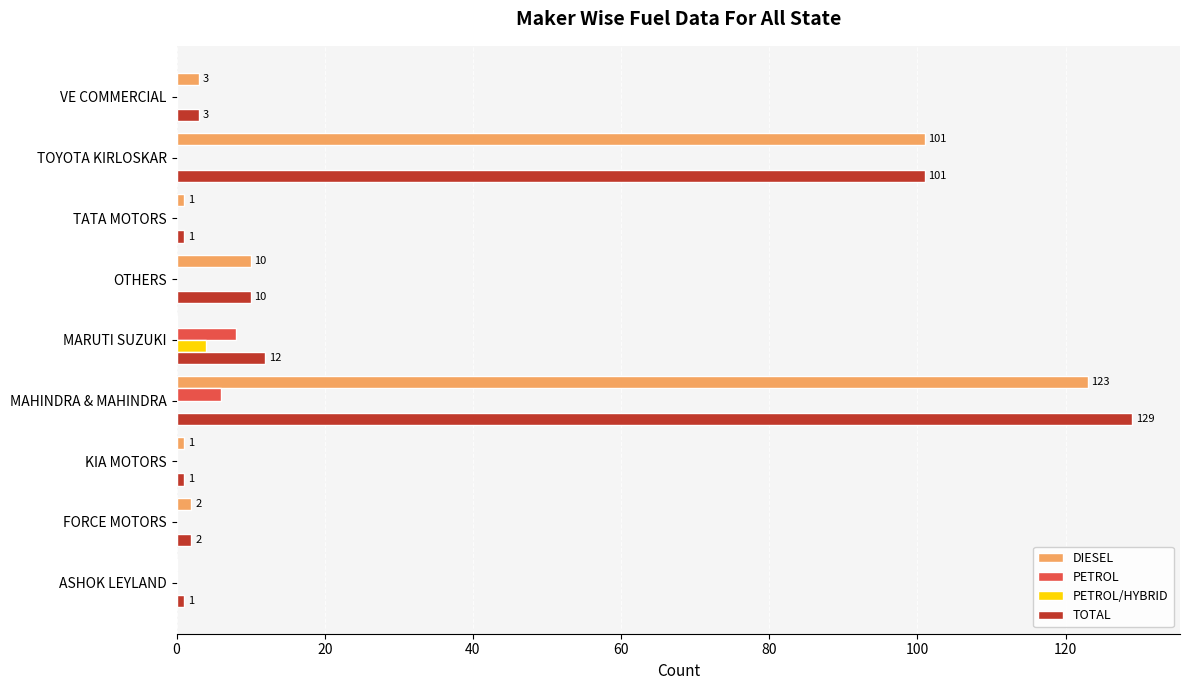

How many distinct data groups are displayed?

4